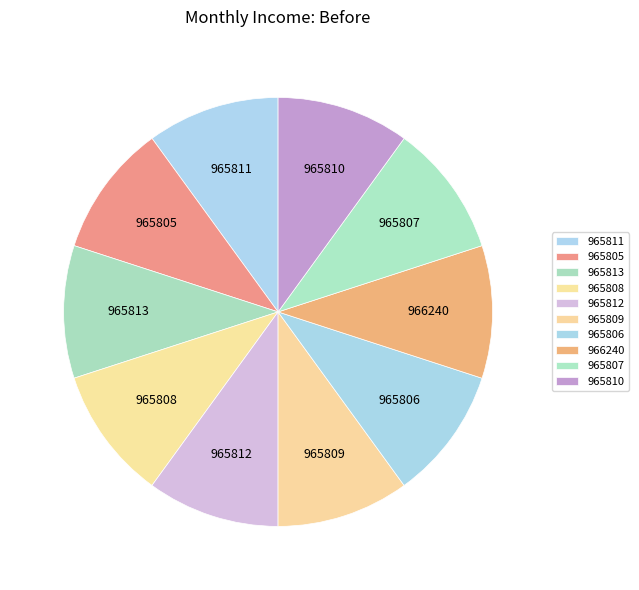

Does any single category account for the majority?

No